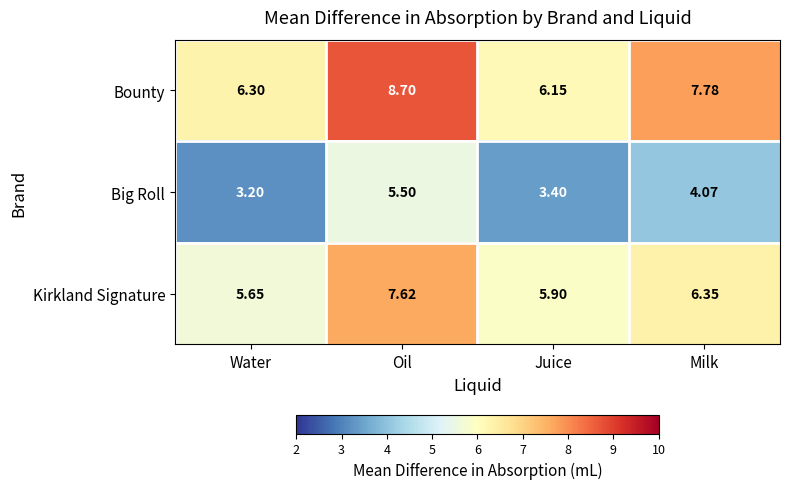

Where is Kirkland Signature nearest to the value 6?

Juice